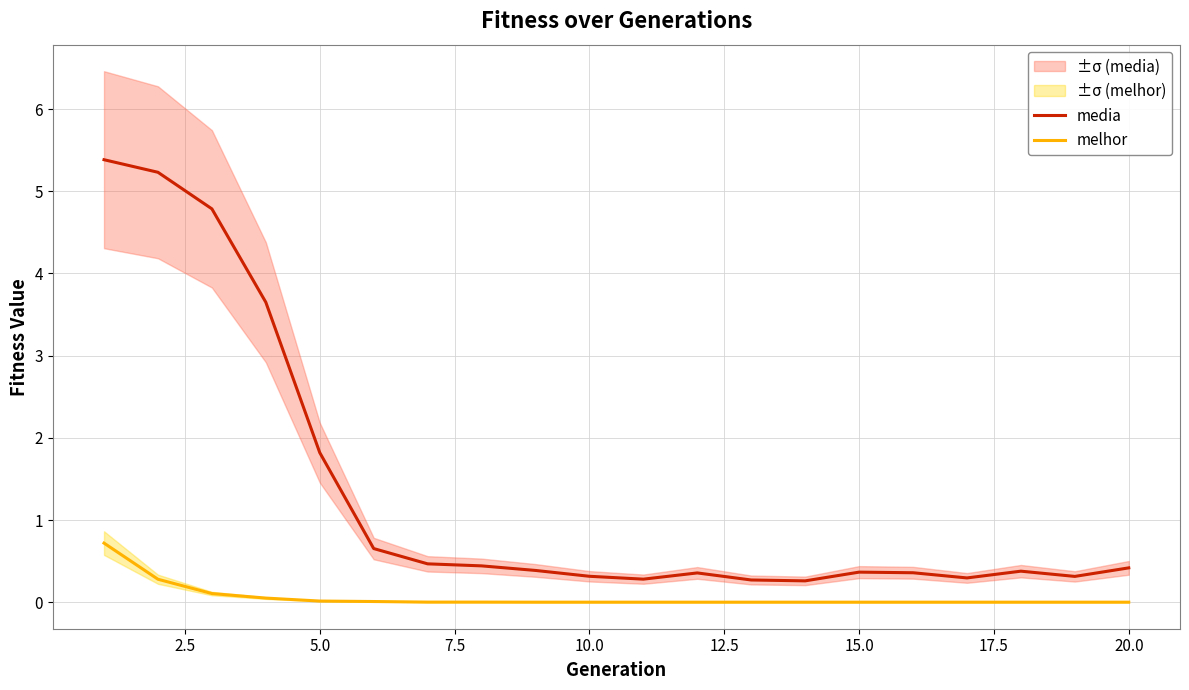

At how many categories does at least one series exceed 4?

3